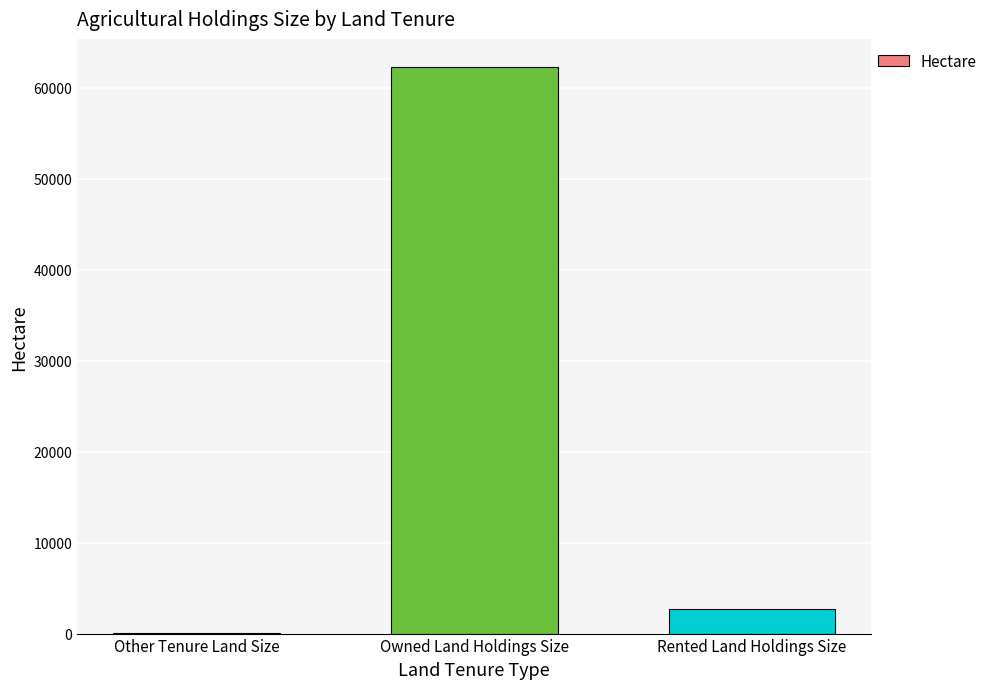

Count the number of data series in this chart.

1